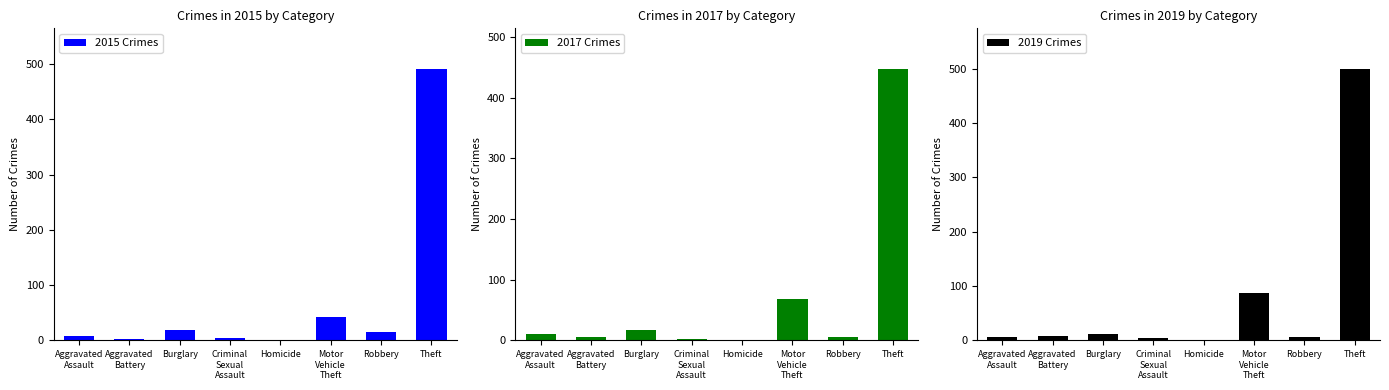

List the series in order of their overall mean, highest first.

2019 Crimes, 2015 Crimes, 2017 Crimes